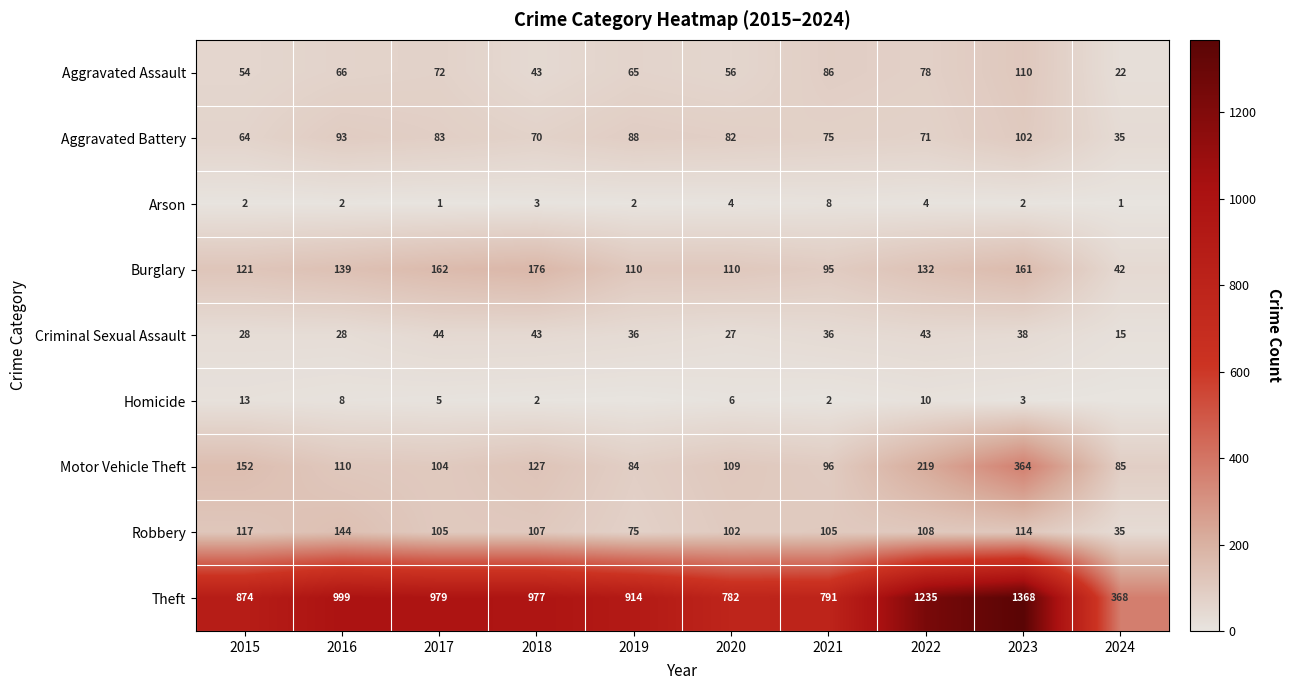

At which label is Robbery closest to 89?

2020